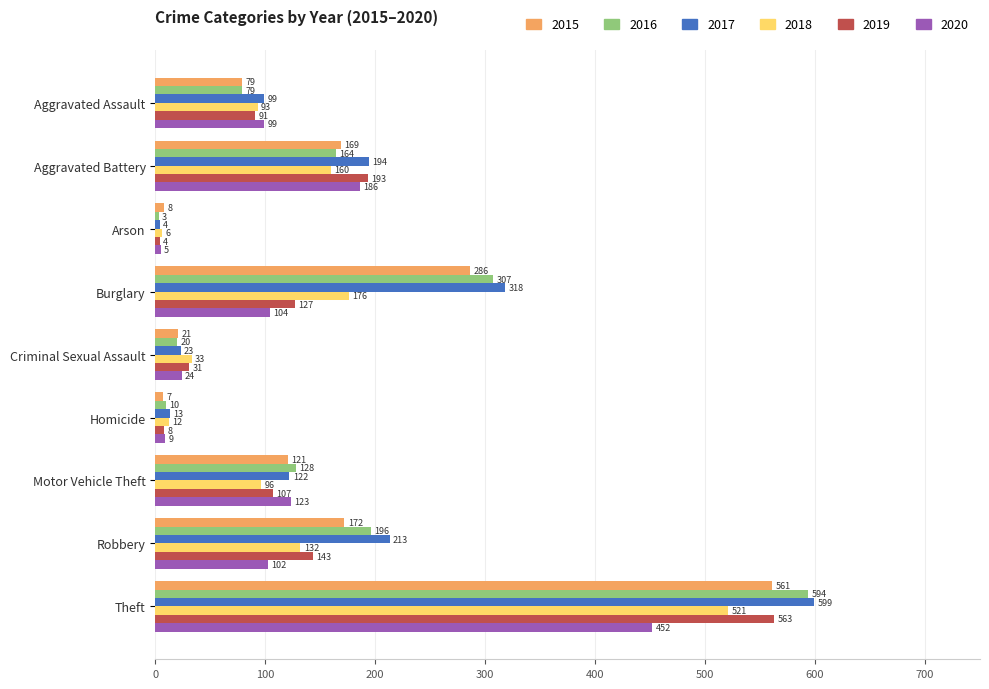

Between Aggravated Assault and Homicide, which series saw the biggest shift?

2020